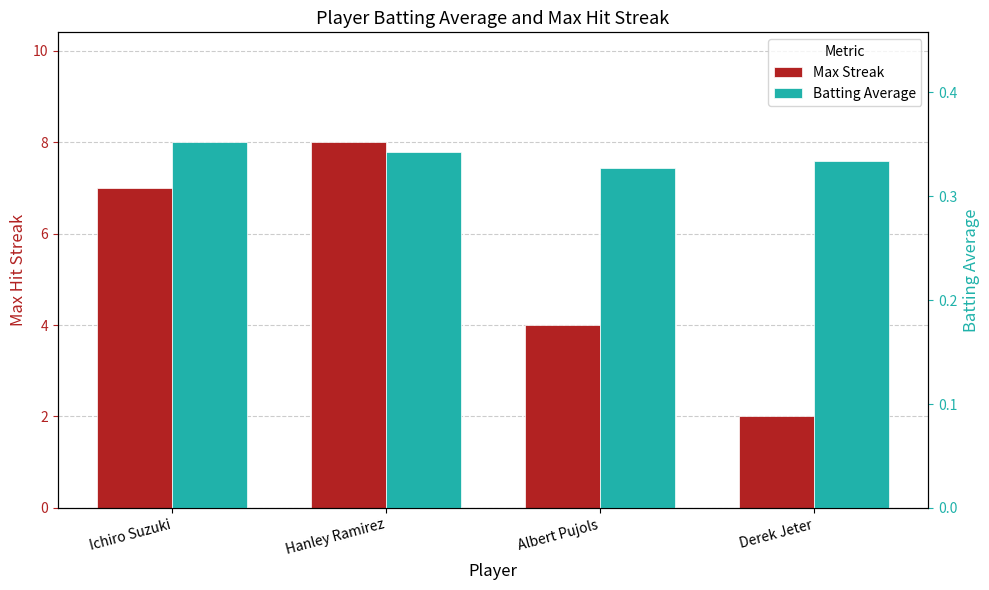

Which series has the widest spread of values?

Max Streak